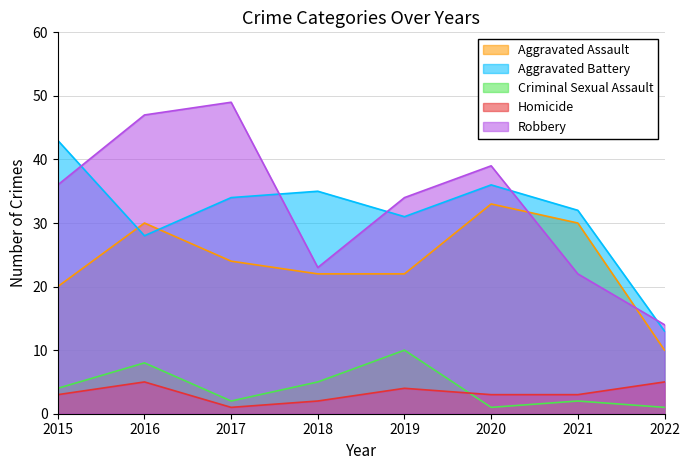

True or false: Aggravated Battery has more than 0 points higher than both neighbors.

True